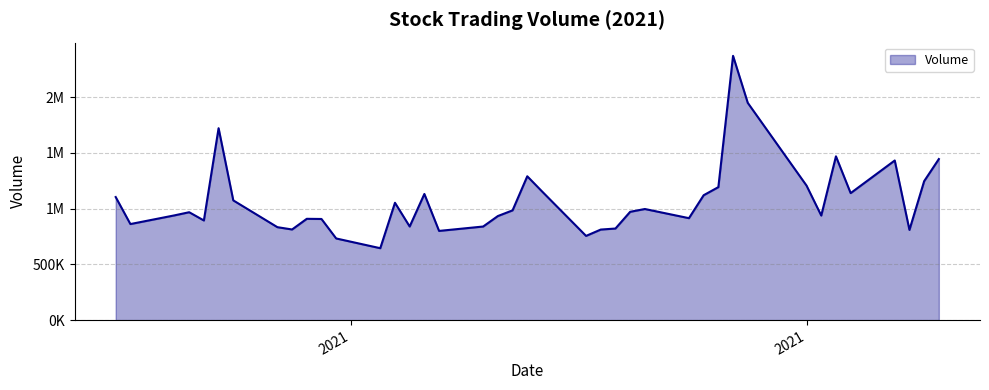

What is the sum of all values?

43003627